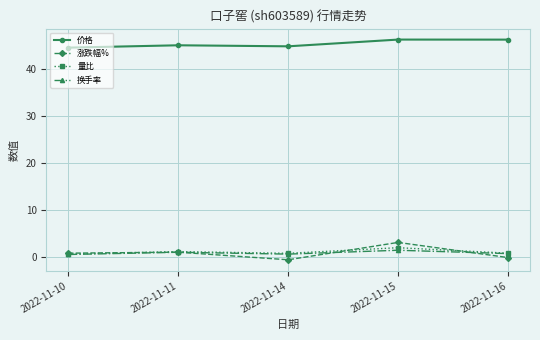

True or false: 价格 has a value of 19.1 at 2022-11-11.

False